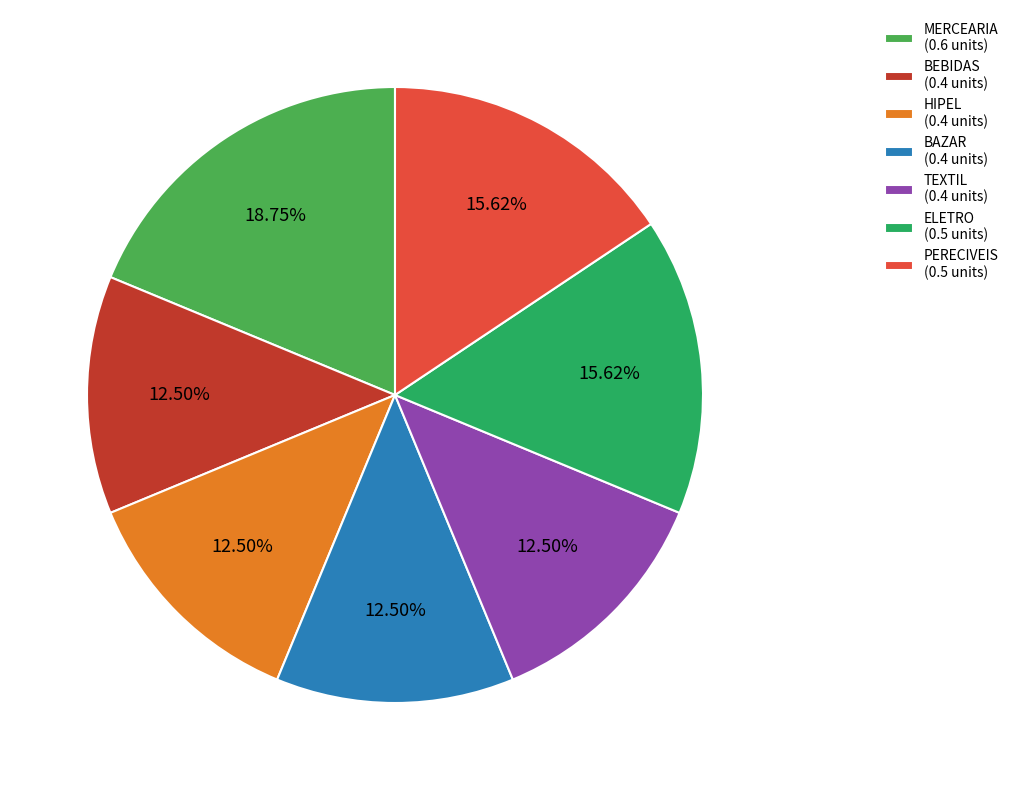

To the nearest percent, what is the combined percentage of TEXTIL and ELETRO?

28%